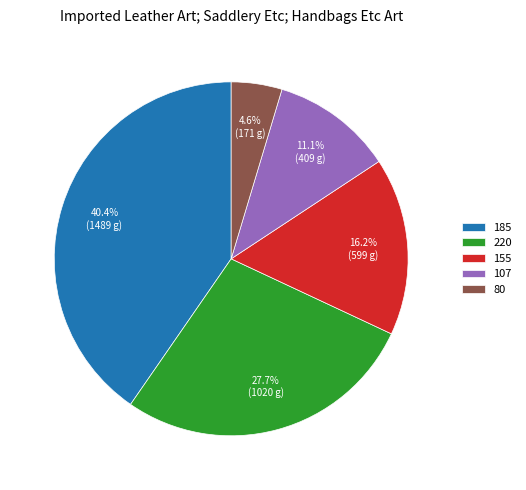

Is there any slice that represents more than half of the pie?

No